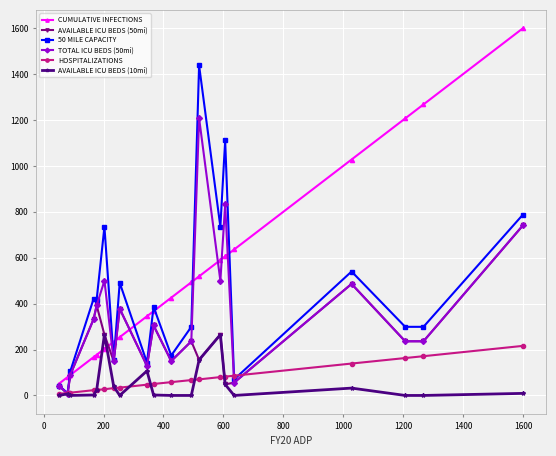

Which series has the largest total across all categories?

CUMULATIVE INFECTIONS